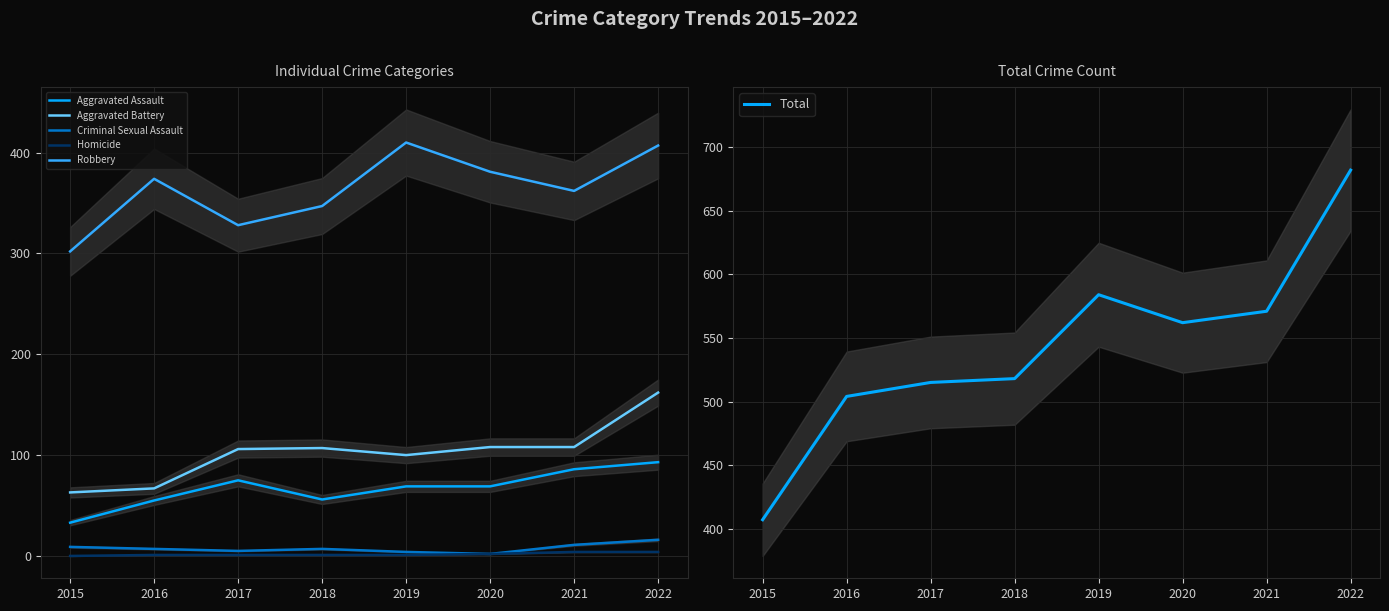

Is it true that Total equals 754 at 2021?

False